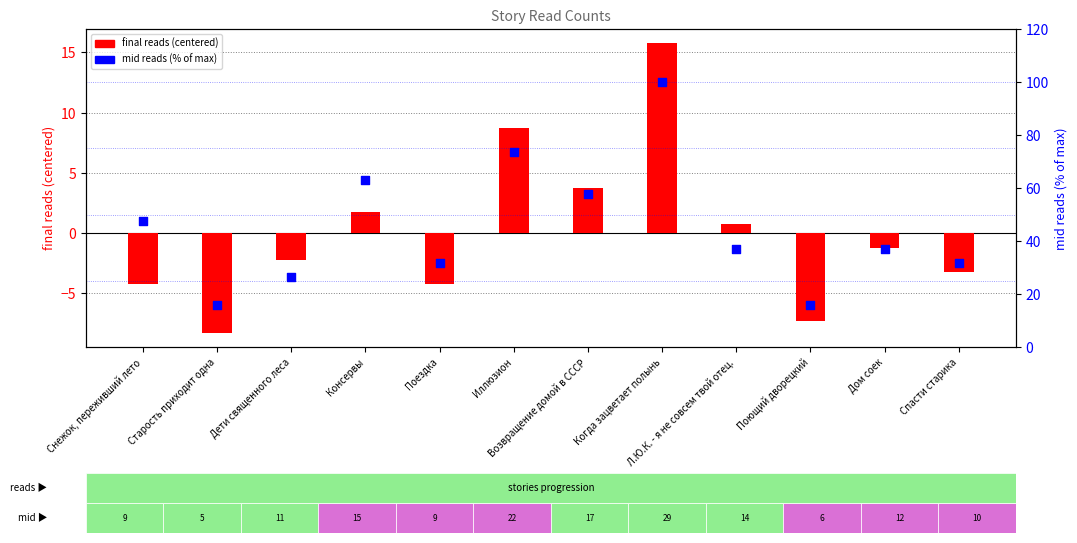

At which category is the sum across all series the highest?

Когда зацветает полынь